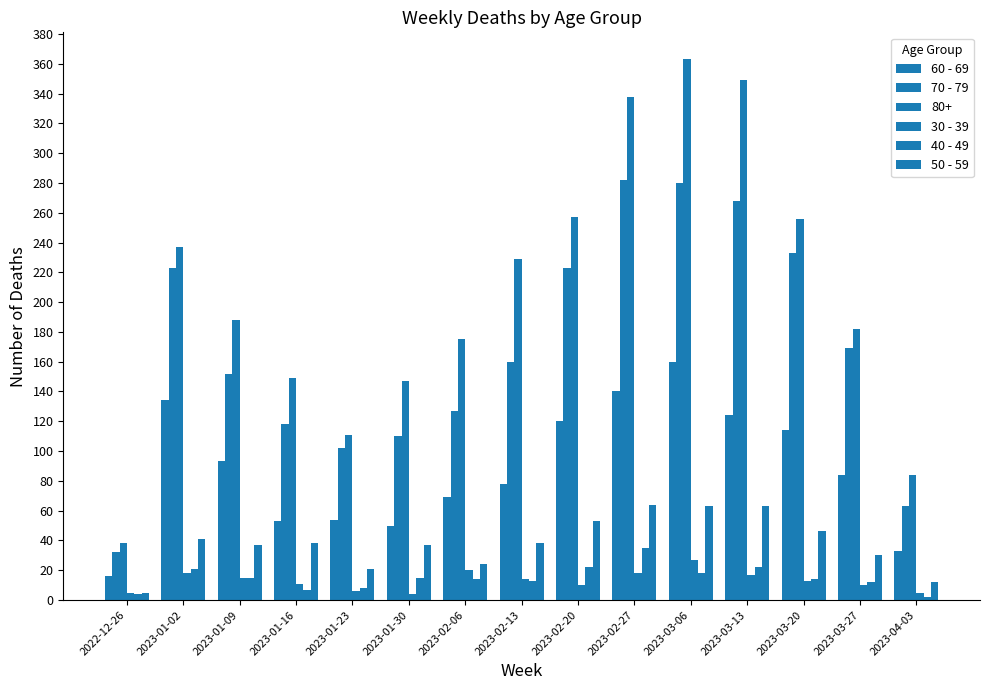

How many values in the 30 - 39 series are below 13?

7